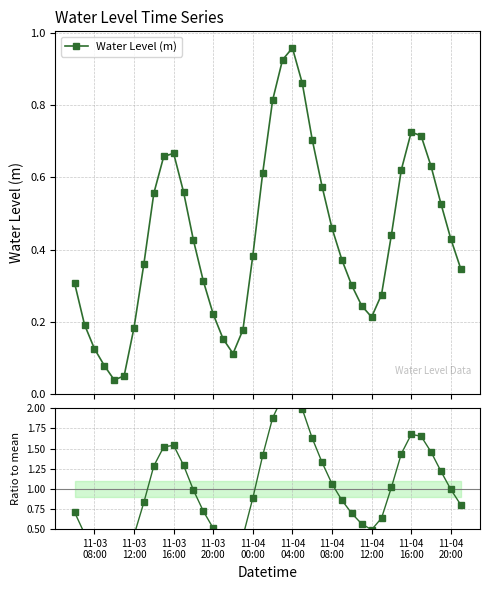

True or false: Water Level (m) has more than 0 points higher than both neighbors.

True